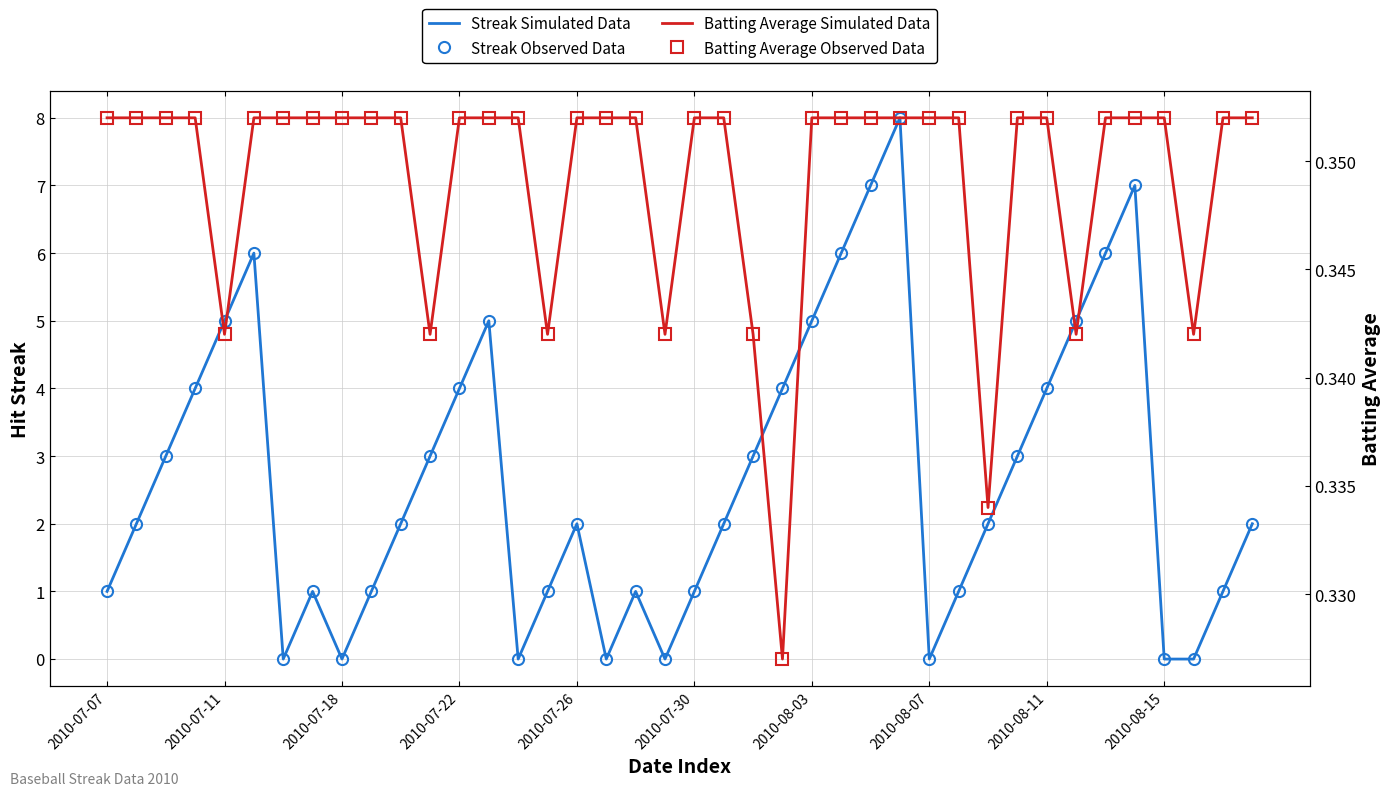

What are all the series names shown in the legend?

Streak Simulated Data, Streak Observed Data, Batting Average Simulated Data, Batting Average Observed Data